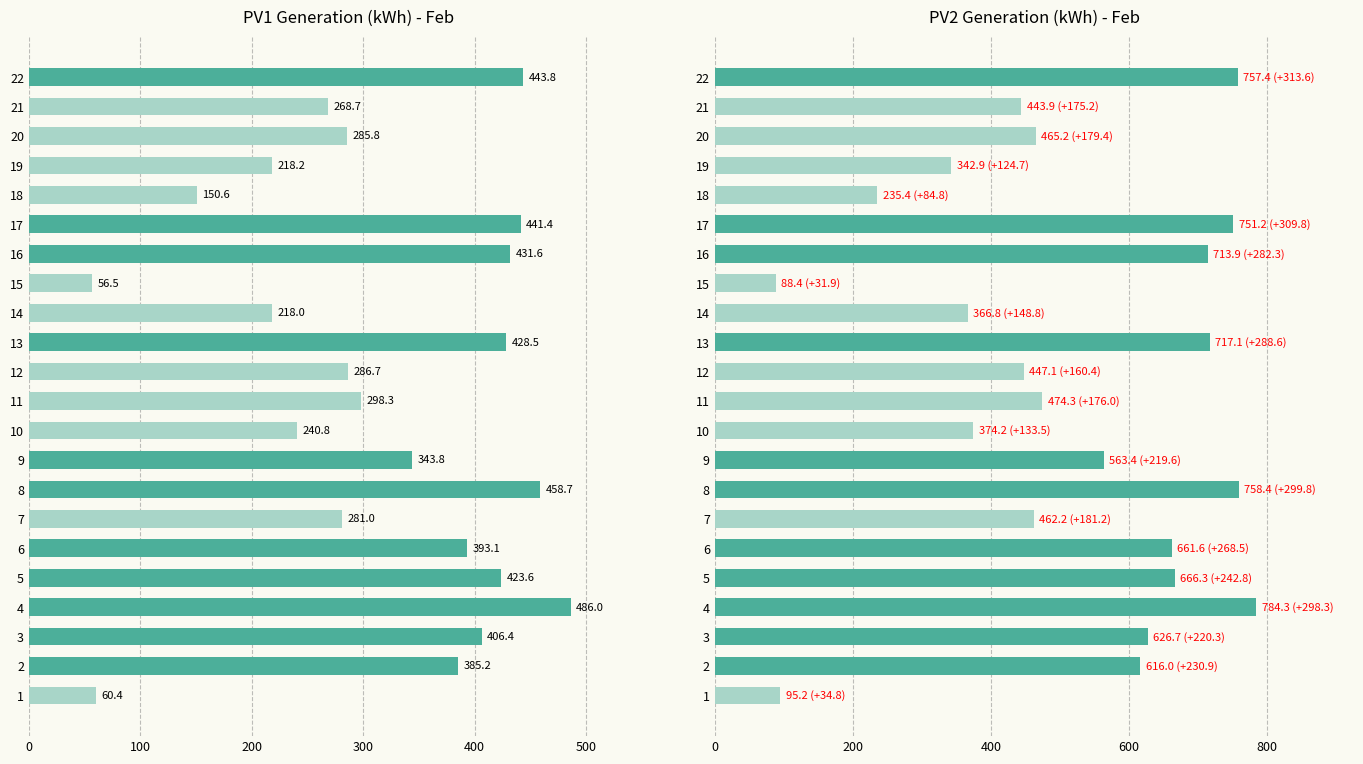

Rank the series by their maximum value, from lowest to highest.

pv_1 (kWh), pv_2 (kWh)